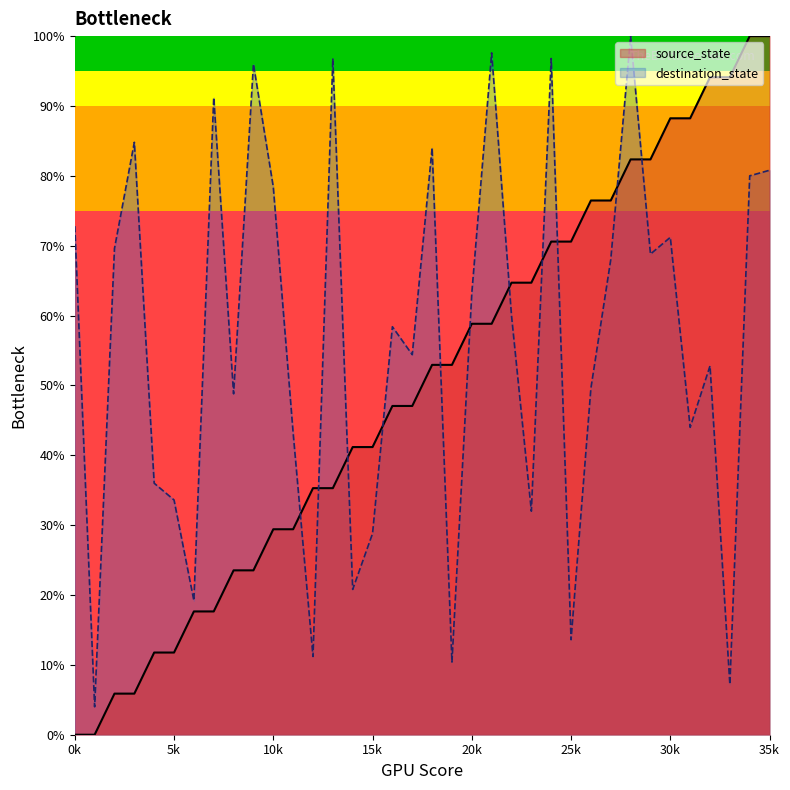

True or false: source_state and destination_state intersect in this chart.

True